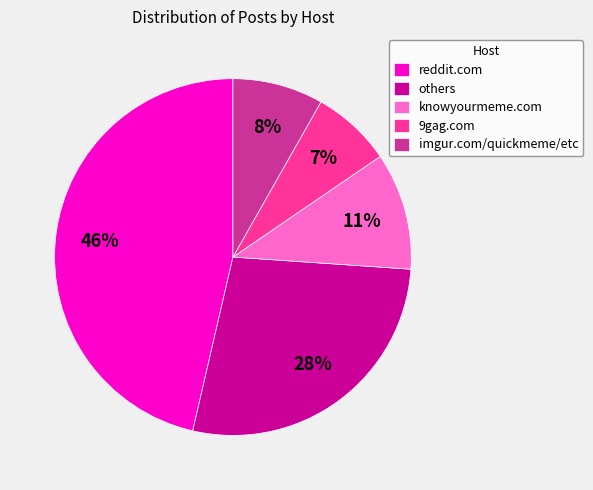

To the nearest percent, what percentage of the pie is others?

28%